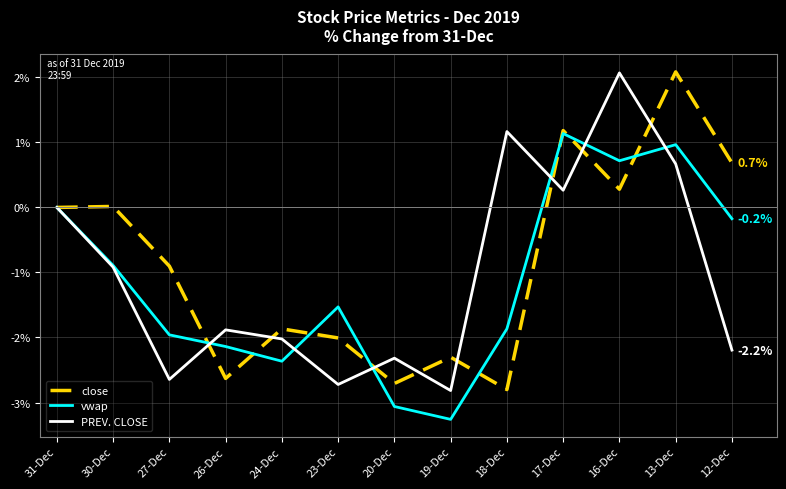

Which category has the lowest value across all series?

19-Dec